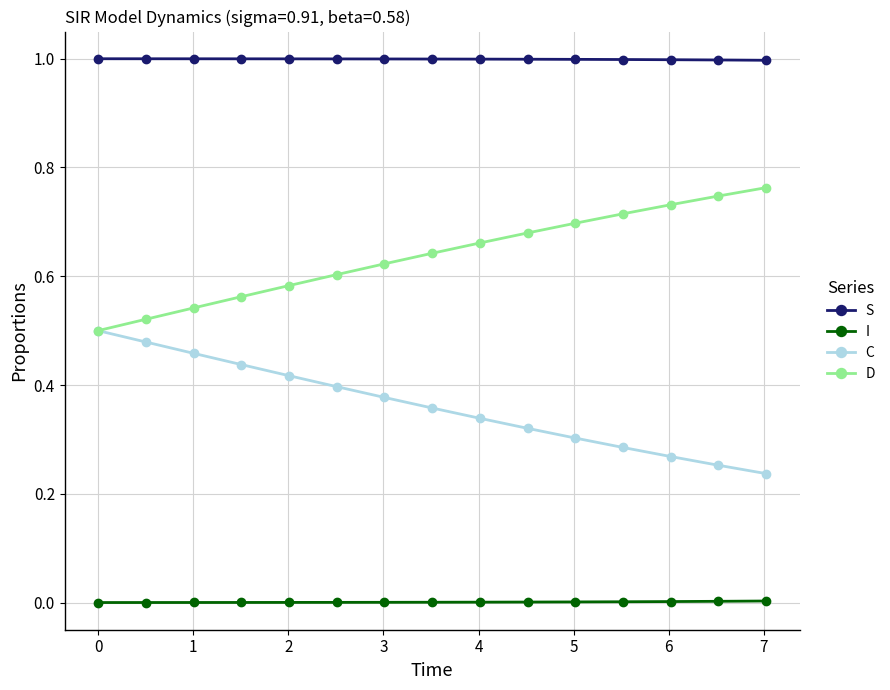

Which series has the largest total across all categories?

S